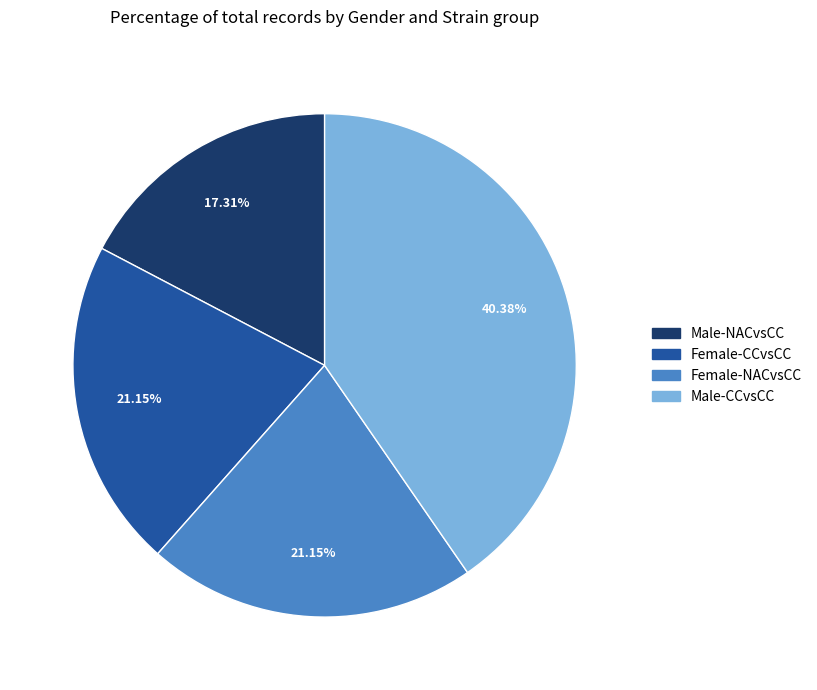

What is the total percentage of Female-CCvsCC and Male-CCvsCC?

61.5%